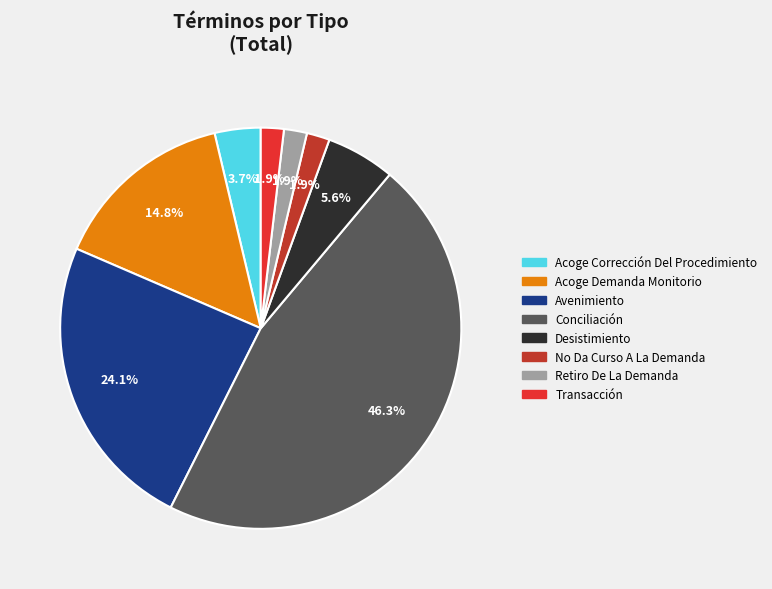

To the nearest percent, what portion does Acoge Demanda Monitorio represent?

15%